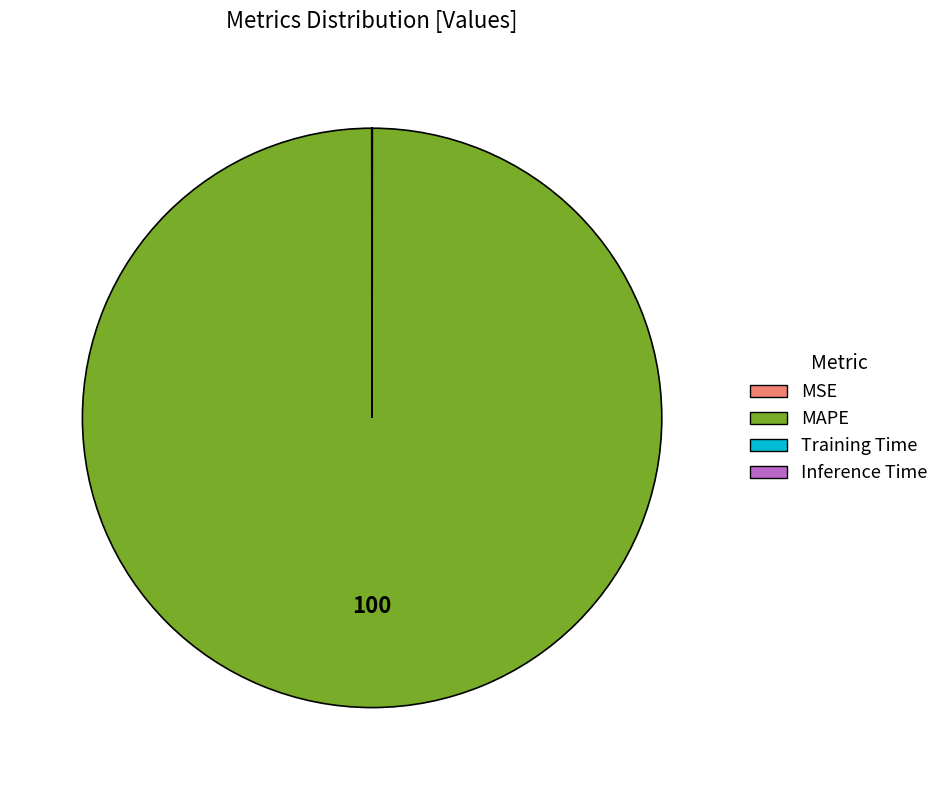

What is the largest slice in the pie chart?

MAPE